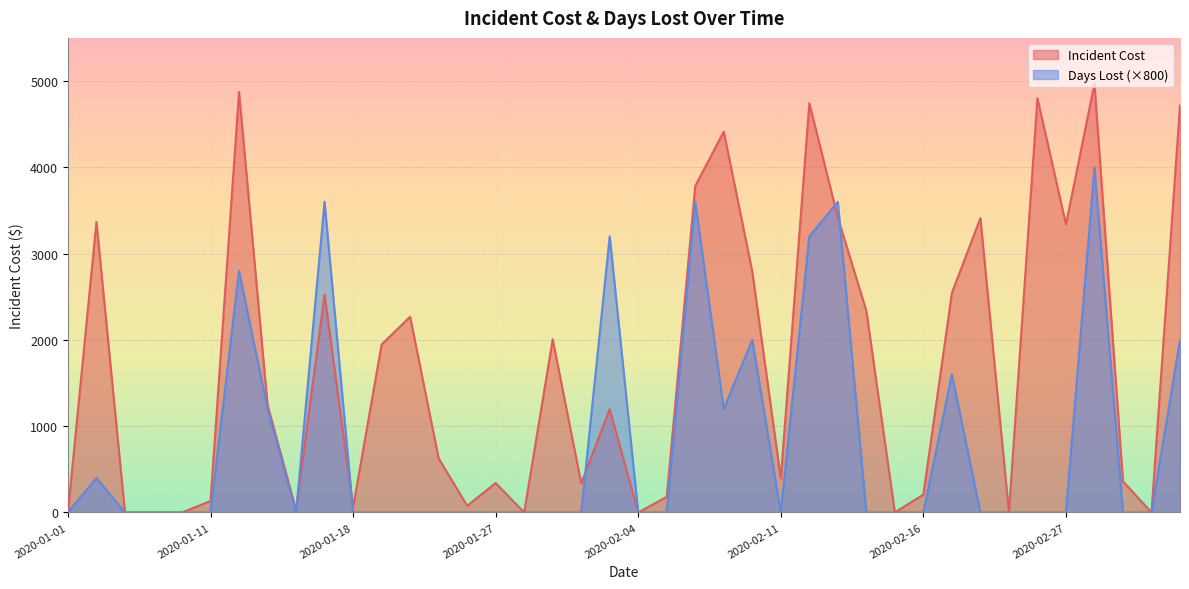

At which category is the sum across all series the highest?

2020-02-28